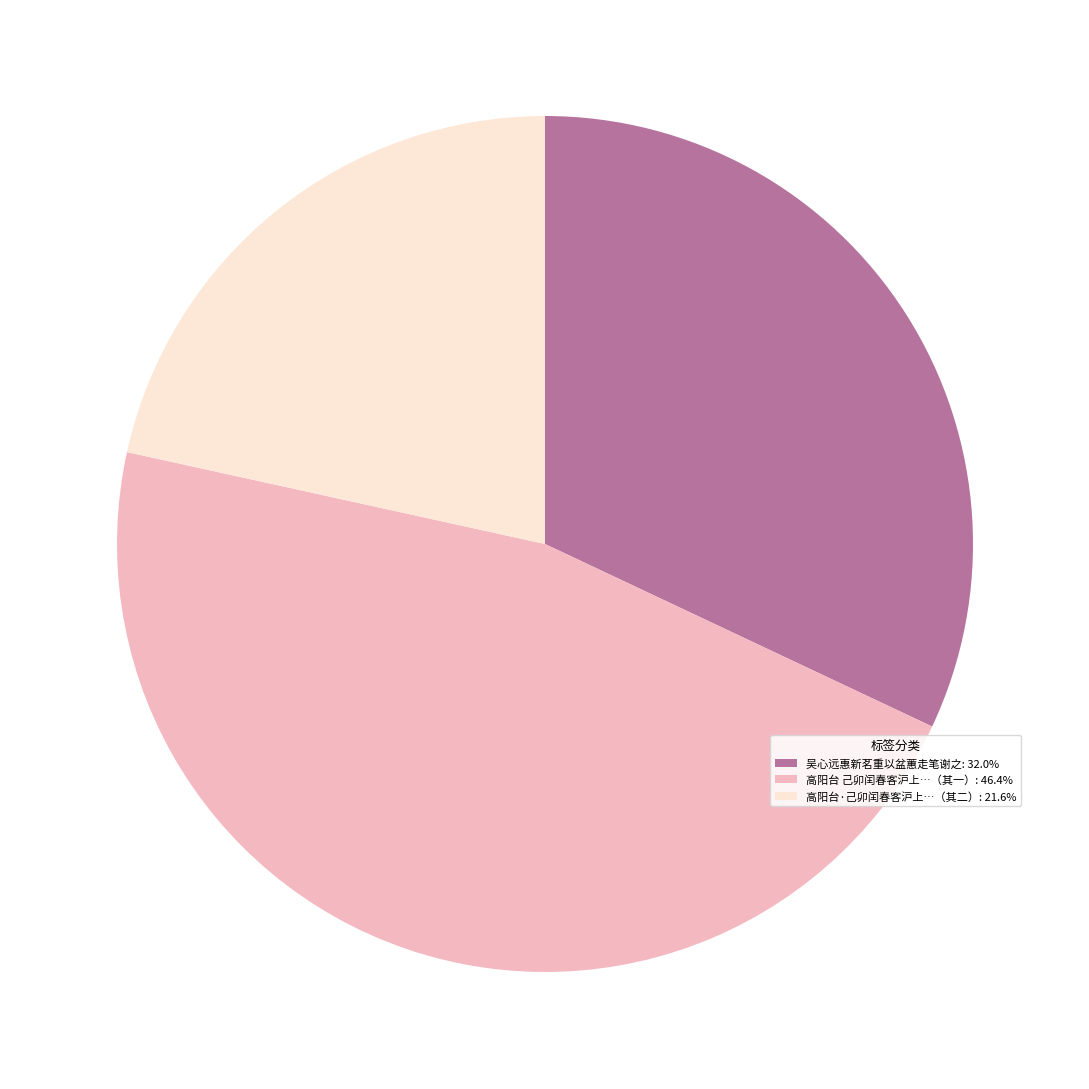

Does any single category account for the majority?

No